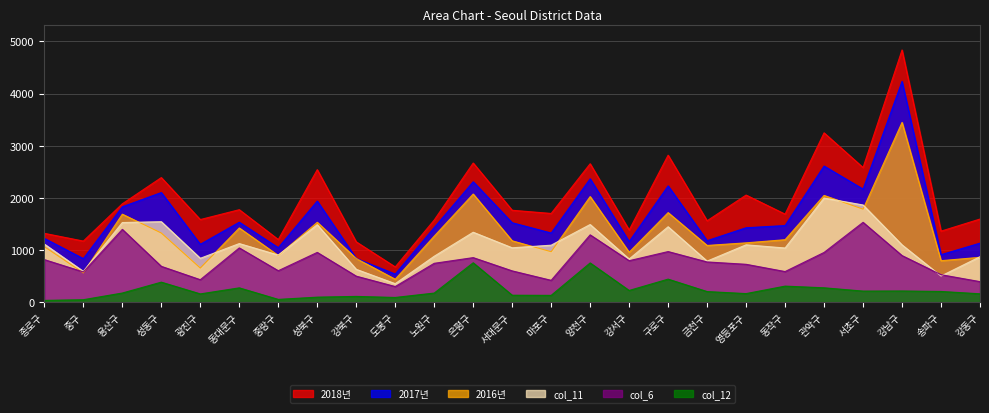

Read the col_12 value at 마포구, to the nearest 100.

100